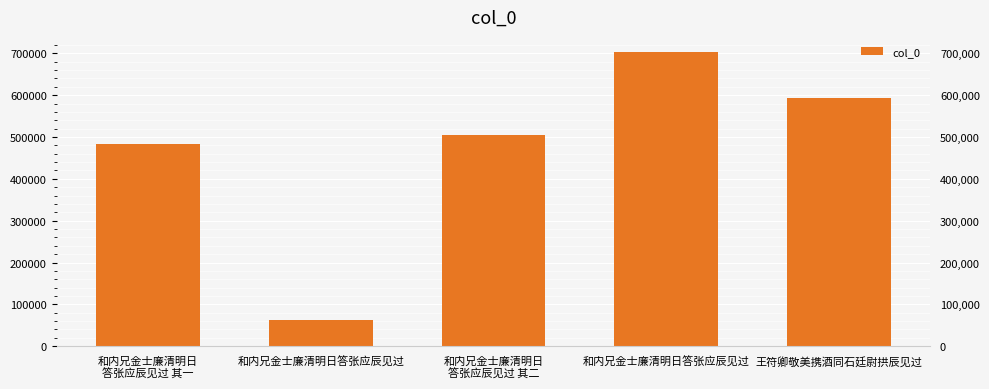

Reading left to right, list all the values displayed in this chart.

和内兄金士廉清明日
答张应辰见过 其一=483344	和内兄金士廉清明日答张应辰见过=62298	和内兄金士廉清明日
答张应辰见过 其二=504056	和内兄金士廉清明日答张应辰见过=704180	王符卿敬美携酒同石廷尉拱辰见过=593530